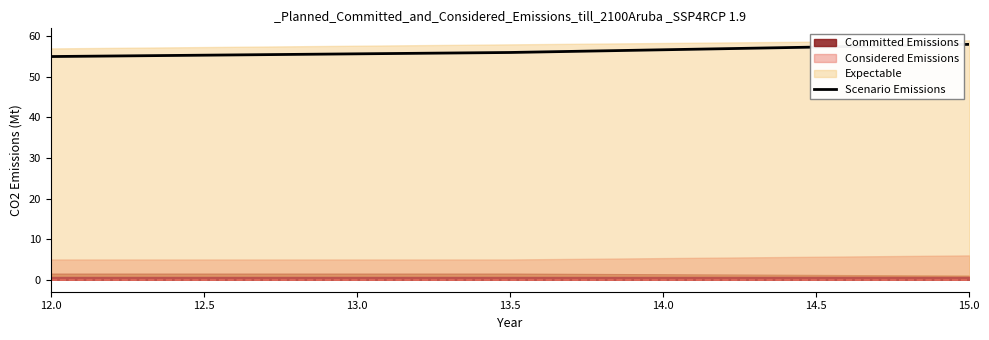

At which label does Scenario Emissions reach its peak?

15.0